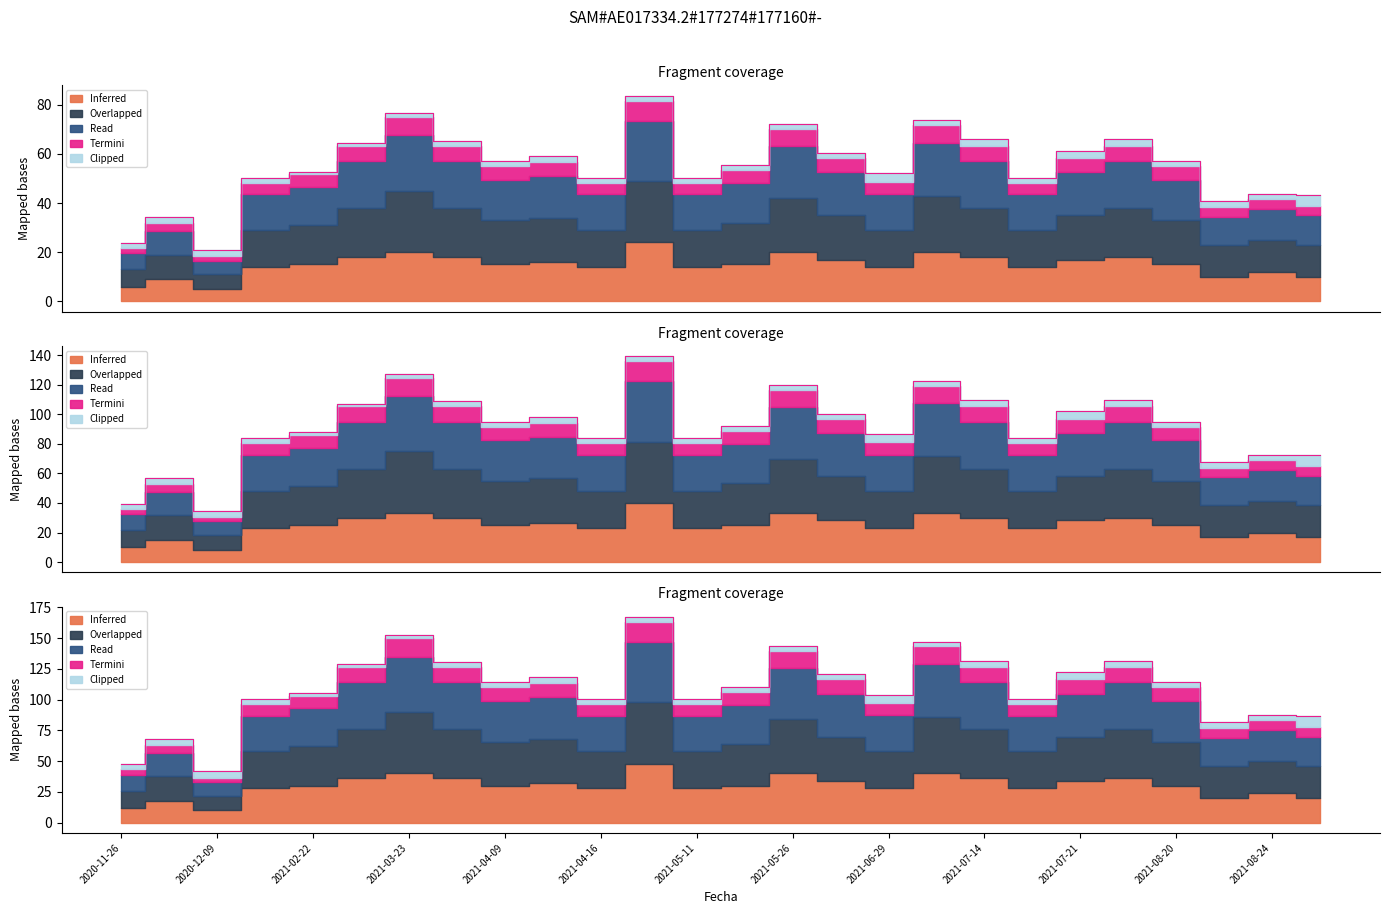

What is the difference between the maximum and minimum values in the Read (Precio promedio ponderado) series?

125.7